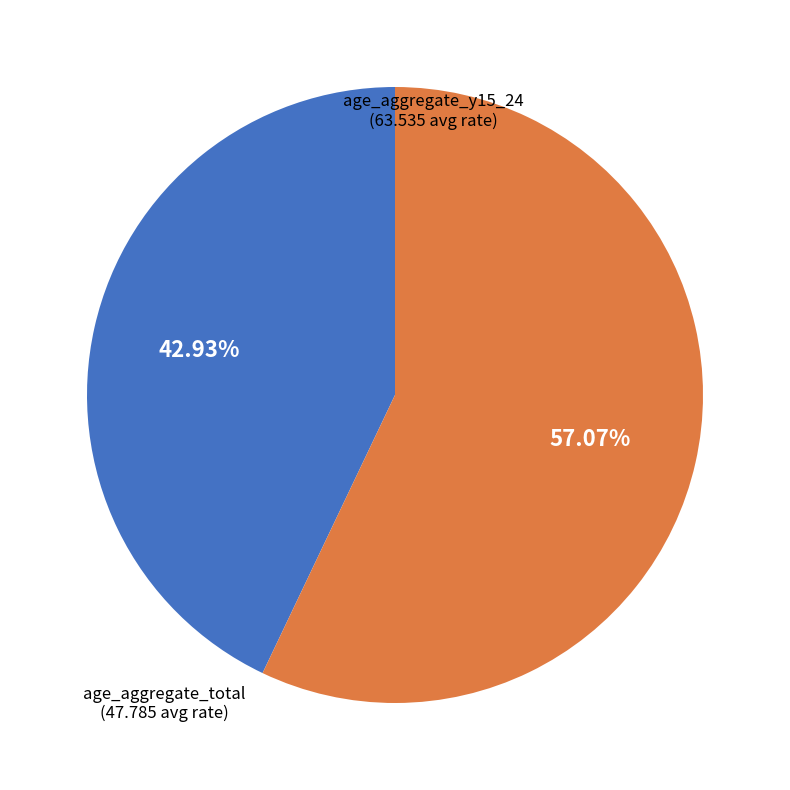

Between age_aggregate_total and age_aggregate_y15_24, which is larger?

age_aggregate_y15_24